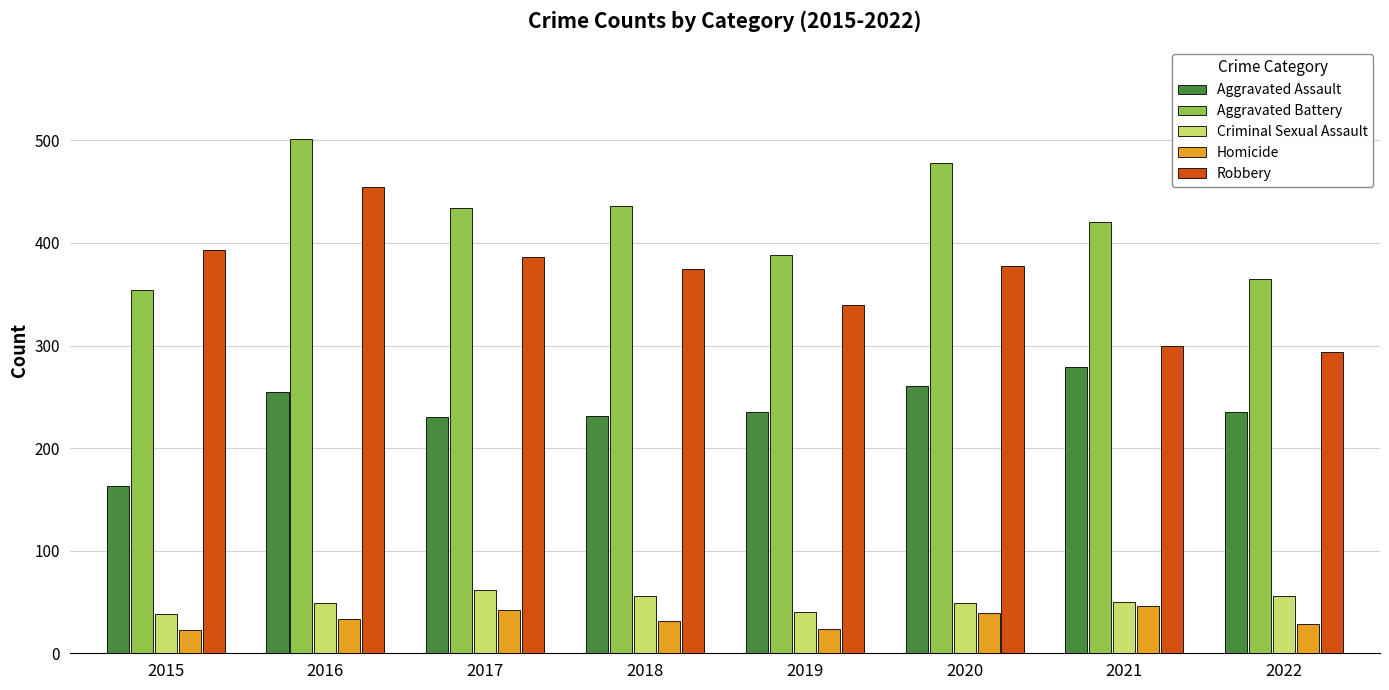

What is the value of the Homicide bar at the 7th from the left?

46